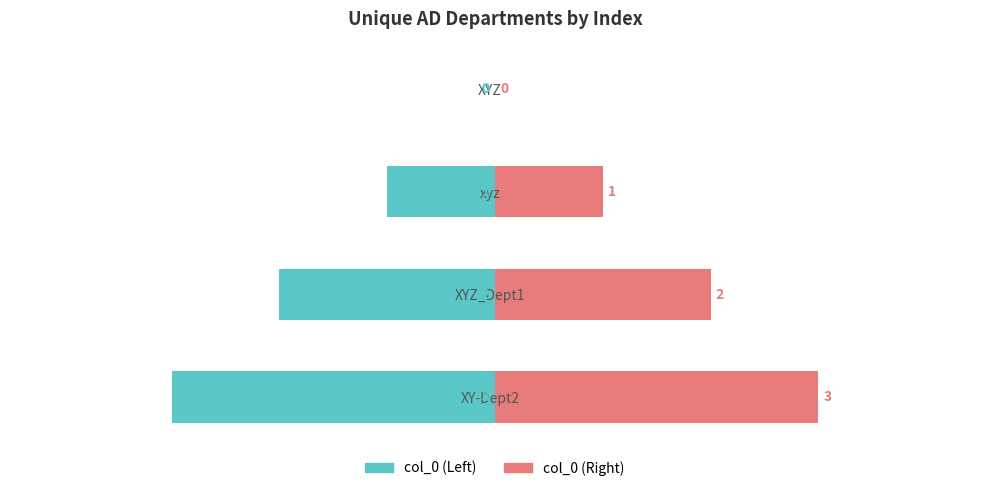

List the series in order of their peak value, lowest first.

col_0 (left), col_0 (right)